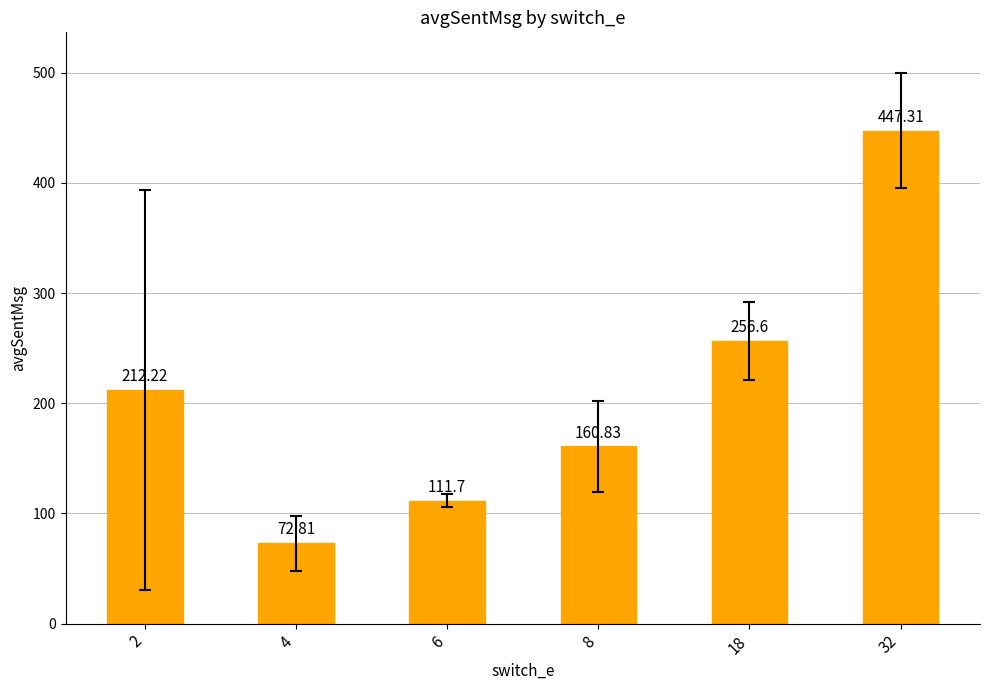

What is the difference between the values at 2 and 6?

100.5